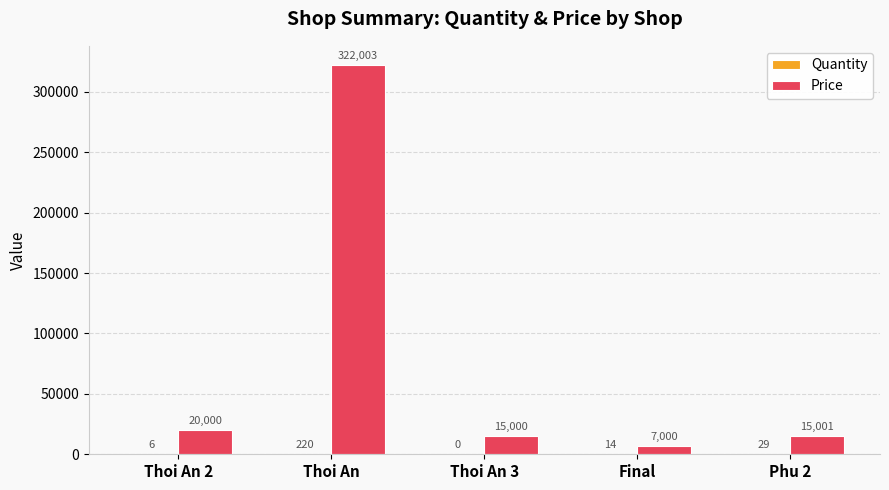

Where does the Price series first go above 15001?

Thoi An 2